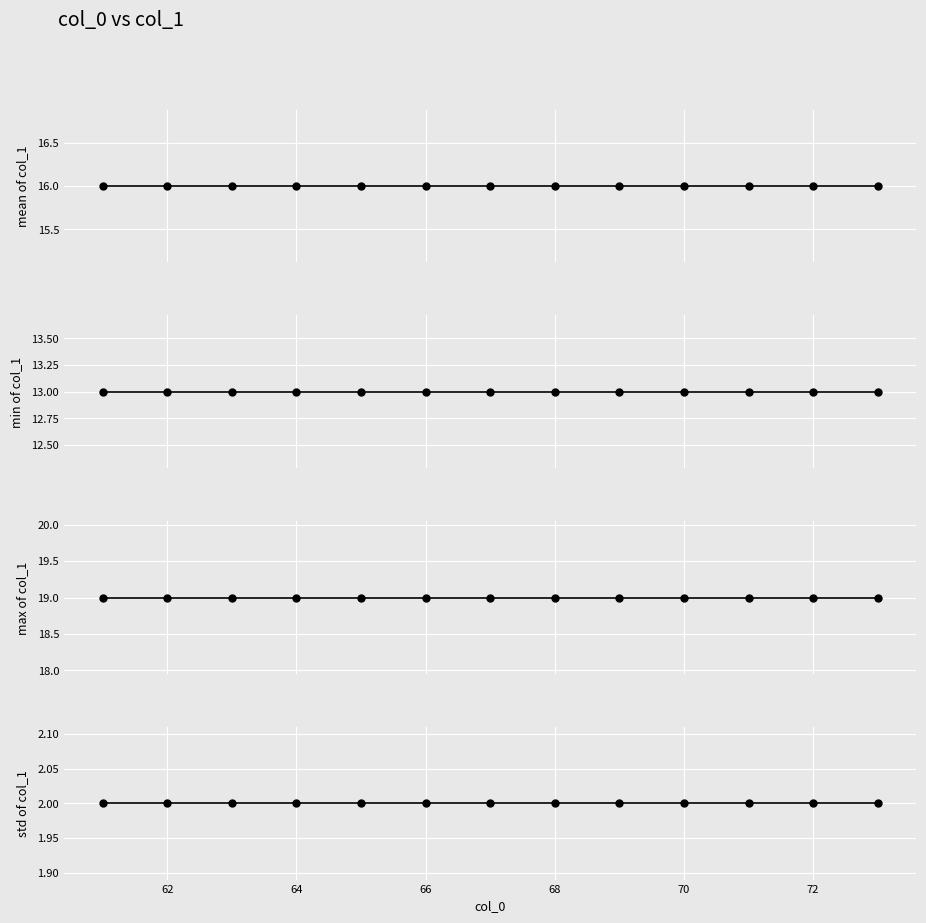

How many lines are shown in the chart?

4